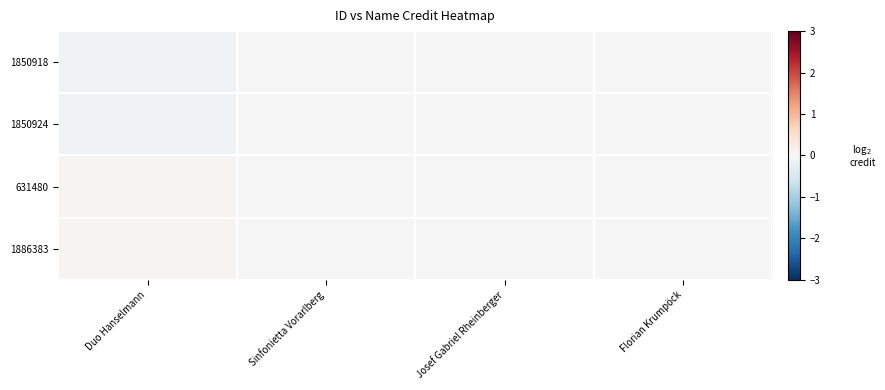

Which series has the widest spread of values?

1850918